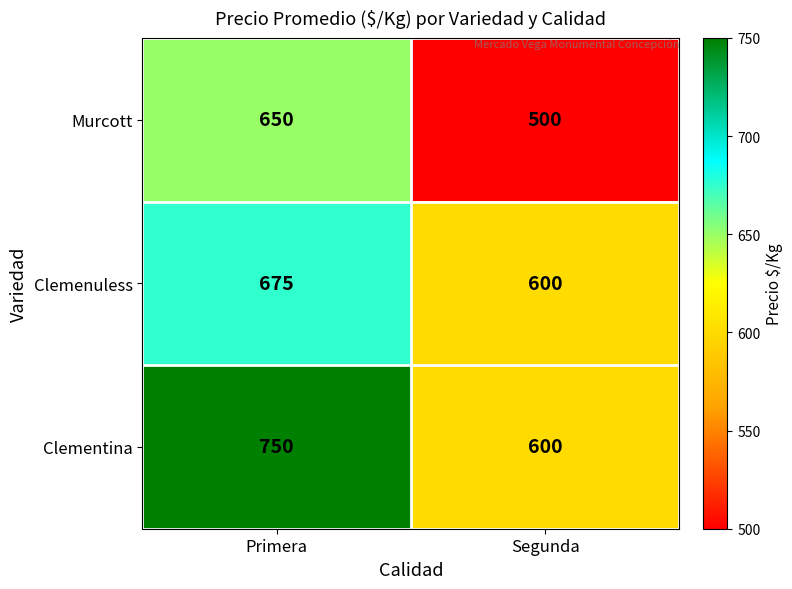

What is the sum of the Clementina values at Primera and Segunda?

1350